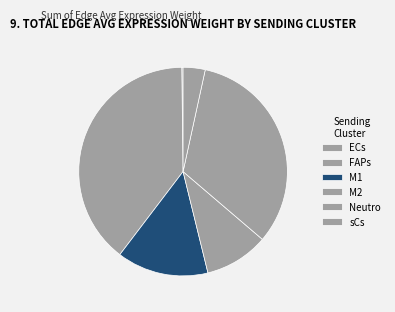

Rank the categories by value from highest to lowest.

FAPs, Neutro, M1, M2, sCs, ECs